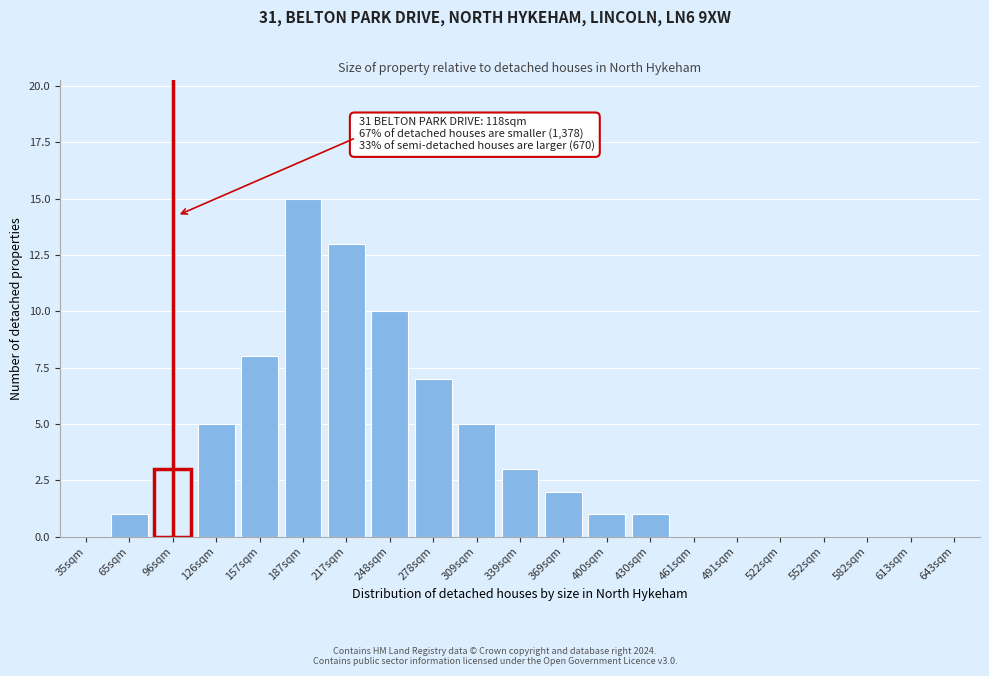

Reading left to right, list all the values displayed in this chart.

35sqm=0	65sqm=1	96sqm=3	126sqm=5	157sqm=8	187sqm=15	217sqm=13	248sqm=10	278sqm=7	309sqm=5	339sqm=3	369sqm=2	400sqm=1	430sqm=1	461sqm=0	491sqm=0	522sqm=0	552sqm=0	582sqm=0	613sqm=0	643sqm=0